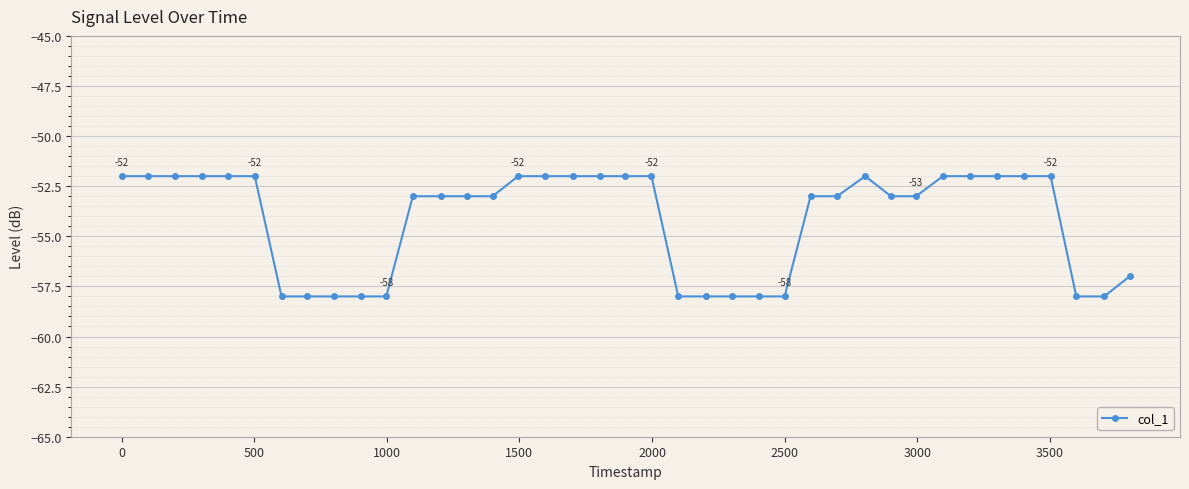

What is the smallest value displayed?

-58